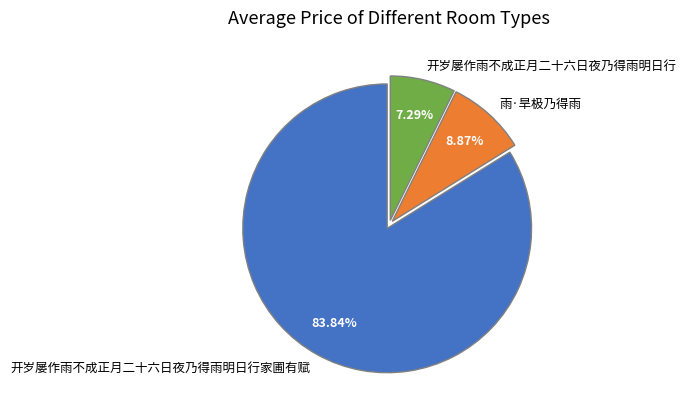

To the nearest percent, what is the combined percentage of 雨·旱极乃得雨 and 开岁屡作雨不成正月二十六日夜乃得雨明日行家圃有赋?

93%